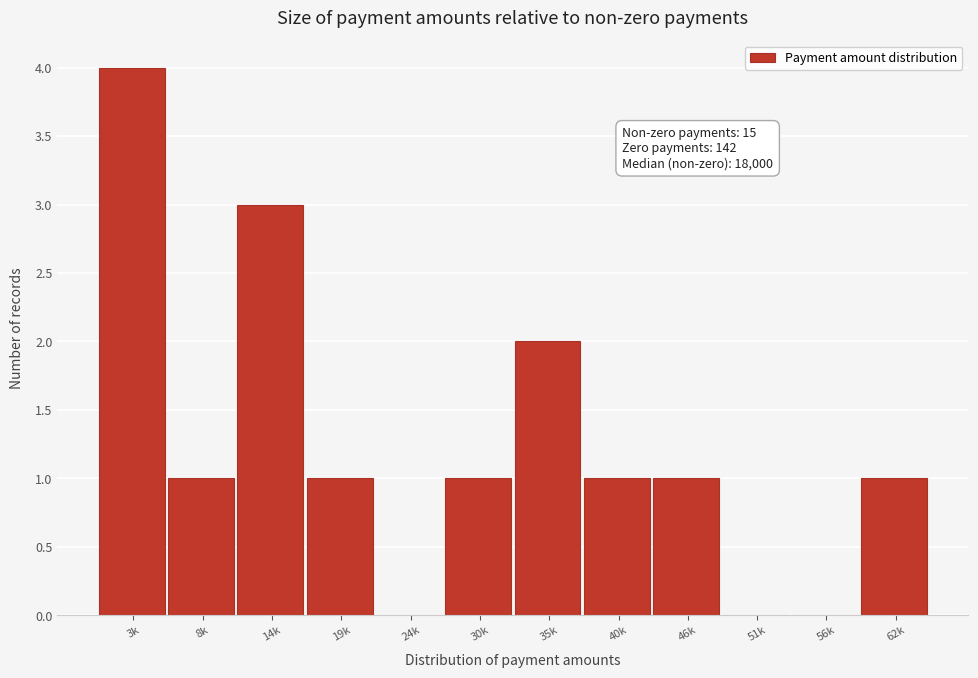

Reading left to right, transcribe all the data shown in this chart.

3k=4	8k=1	14k=3	19k=1	24k=0	30k=1	35k=2	40k=1	46k=1	51k=0	56k=0	62k=1